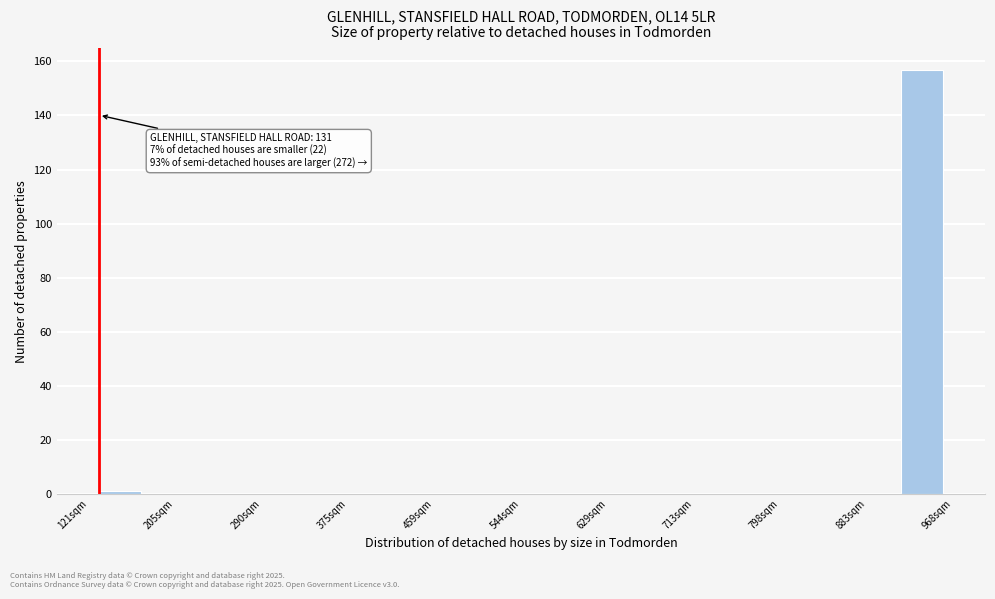

Over which range of the x-axis is the bar tallest?

920 to 960